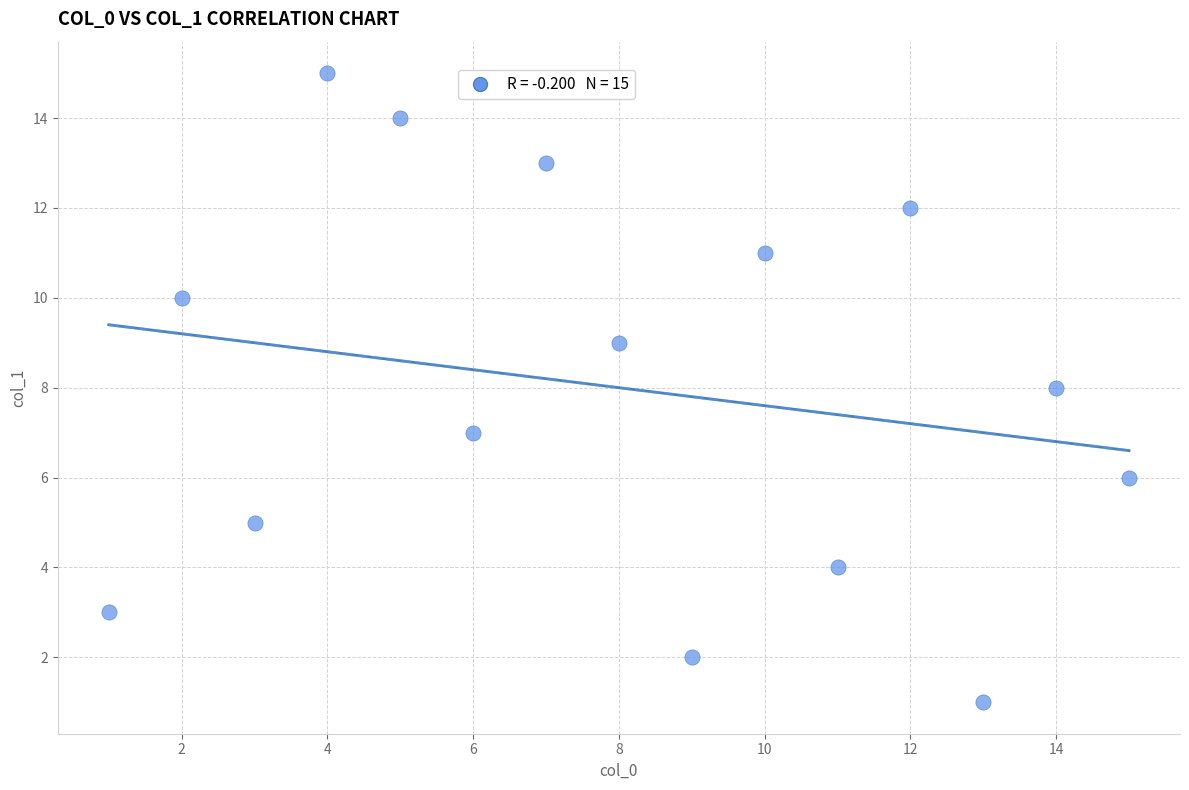

What is the range of Y values (max minus min)?

14